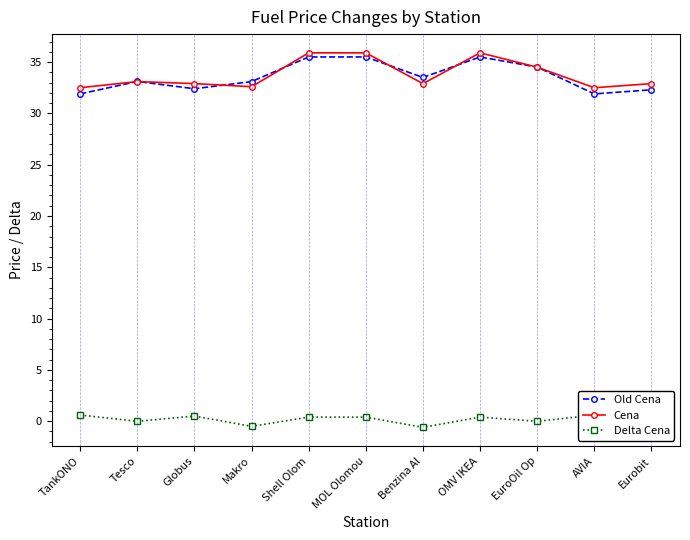

List the labels in order of Cena value, largest first.

Shell Olom, MOL Olomou, OMV IKEA, EuroOil Op, Tesco, Globus, Benzina Al, Eurobit, Makro, TankONO, AVIA